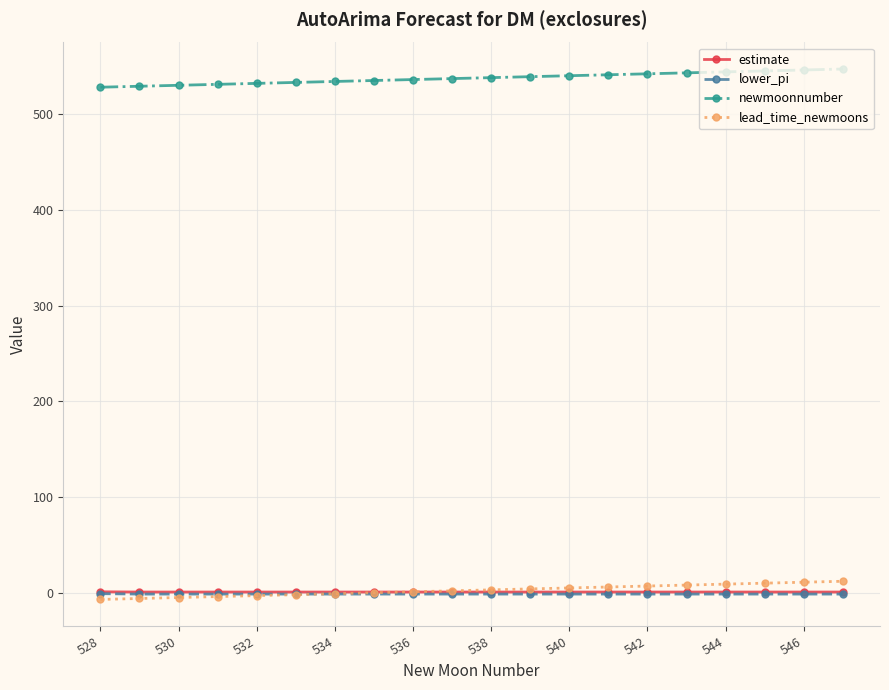

How many categories are shown in the chart?

20